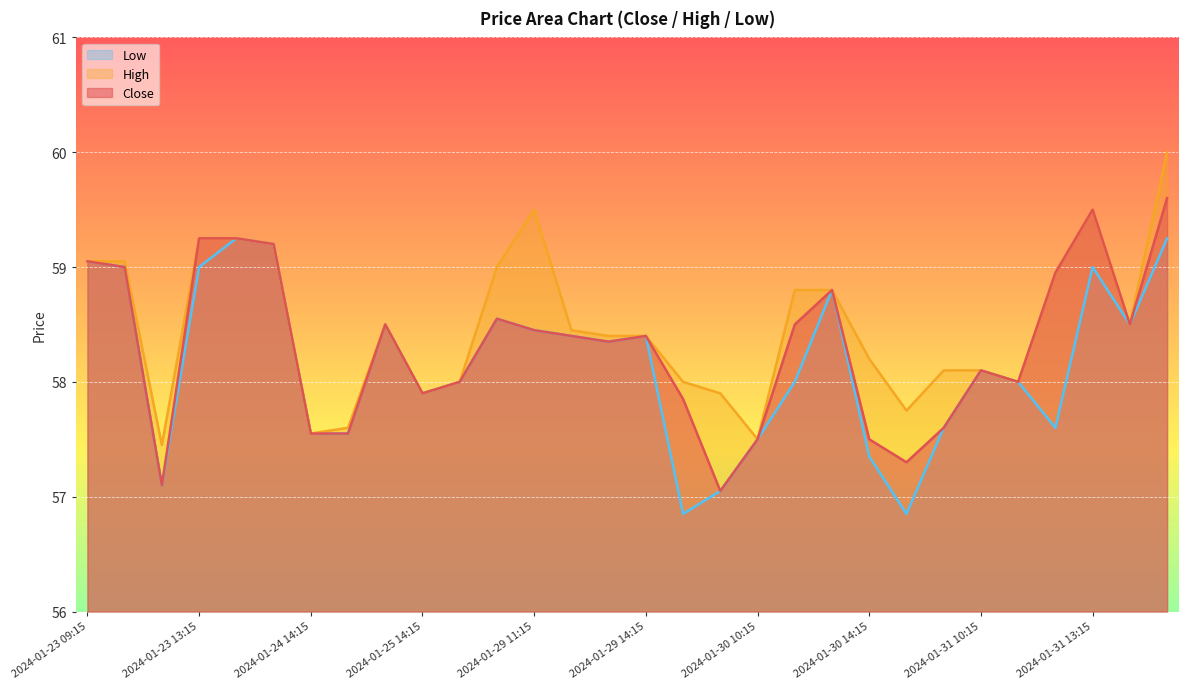

In High, how many points are lower than both neighbors (excluding endpoints)?

7